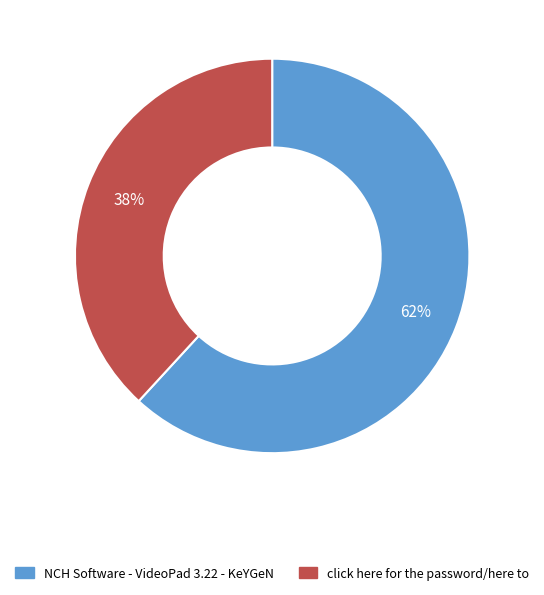

How many segments does this pie chart have?

2